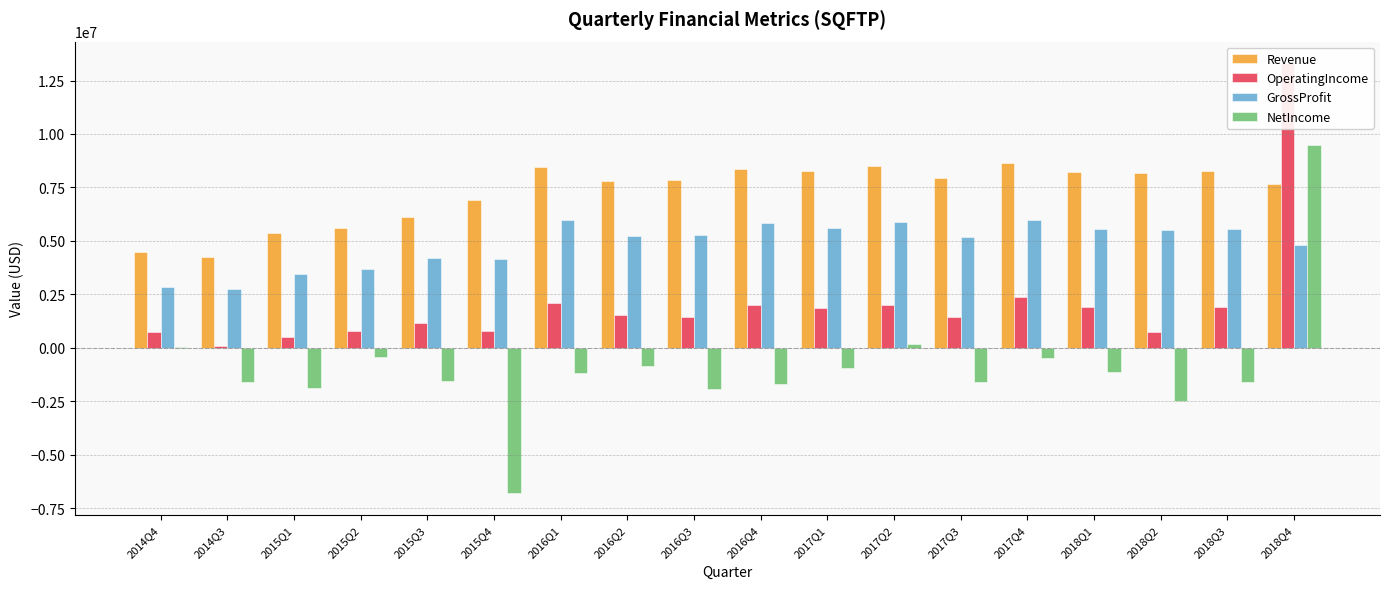

Which series has the largest total across all categories?

Revenue